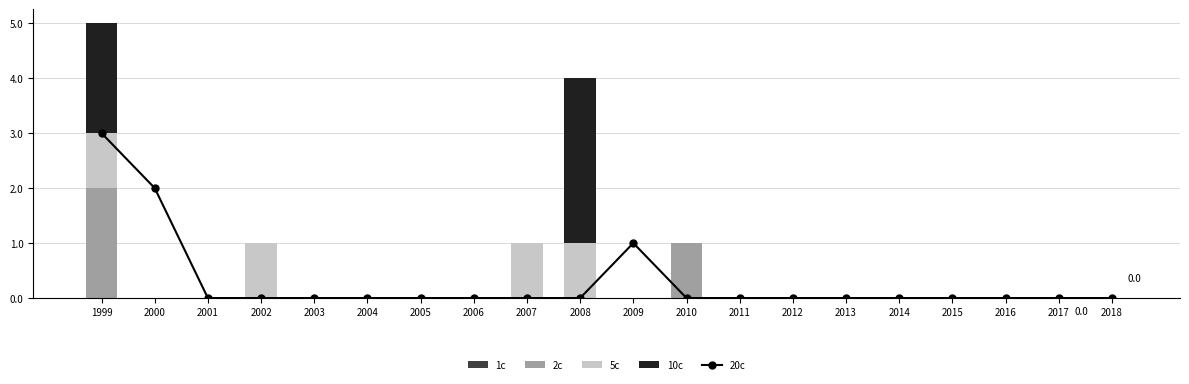

Reading left to right, transcribe all the data shown in this chart.

20c: 1999=3	2000=2	2001=0	2002=0	2003=0	2004=0	2005=0	2006=0	2007=0	2008=0	2009=1	2010=0	2011=0	2012=0	2013=0	2014=0	2015=0	2016=0	2017=0	2018=0
1c: 1999=0	2000=0	2001=0	2002=0	2003=0	2004=0	2005=0	2006=0	2007=0	2008=0	2009=0	2010=0	2011=0	2012=0	2013=0	2014=0	2015=0	2016=0	2017=0	2018=0
2c: 1999=2	2000=0	2001=0	2002=0	2003=0	2004=0	2005=0	2006=0	2007=0	2008=0	2009=0	2010=1	2011=0	2012=0	2013=0	2014=0	2015=0	2016=0	2017=0	2018=0
5c: 1999=1	2000=0	2001=0	2002=1	2003=0	2004=0	2005=0	2006=0	2007=1	2008=1	2009=0	2010=0	2011=0	2012=0	2013=0	2014=0	2015=0	2016=0	2017=0	2018=0
10c: 1999=2	2000=0	2001=0	2002=0	2003=0	2004=0	2005=0	2006=0	2007=0	2008=3	2009=0	2010=0	2011=0	2012=0	2013=0	2014=0	2015=0	2016=0	2017=0	2018=0